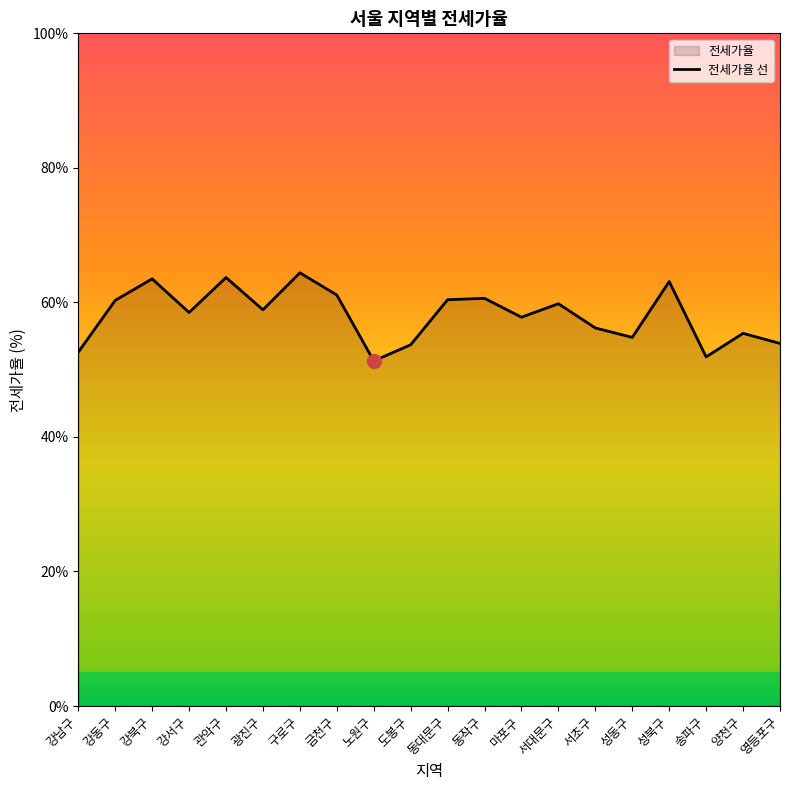

Reading left to right, what are all the values shown in this chart?

52.6	60.3	63.5	58.5	63.7	58.9	64.4	61.1	51.3	53.7	60.4	60.6	57.8	59.8	56.2	54.8	63.1	51.9	55.4	53.9